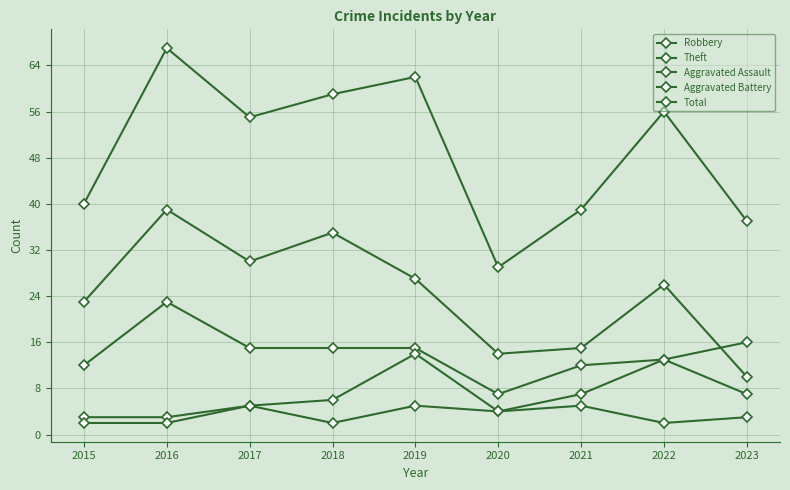

Where does the Robbery series first go above 15?

2016